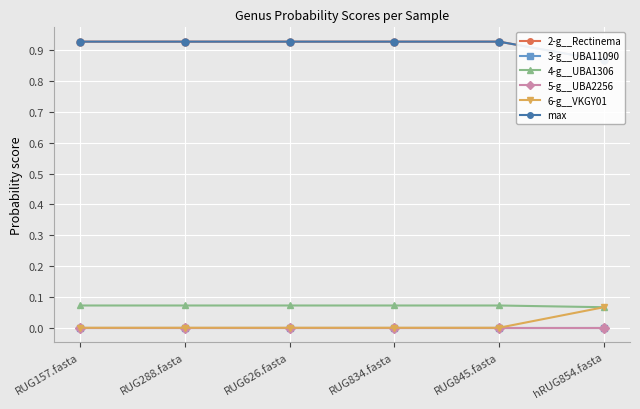

What is the label of the 6th point from the right?

RUG157.fasta